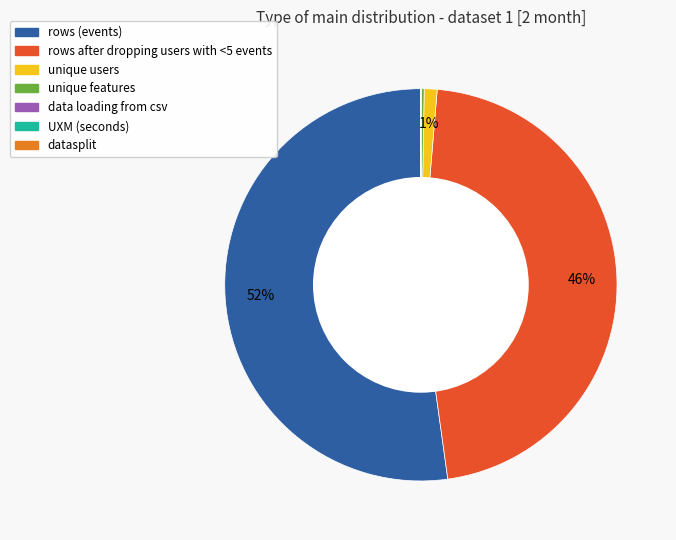

Which category has the biggest portion of the pie?

rows (events)